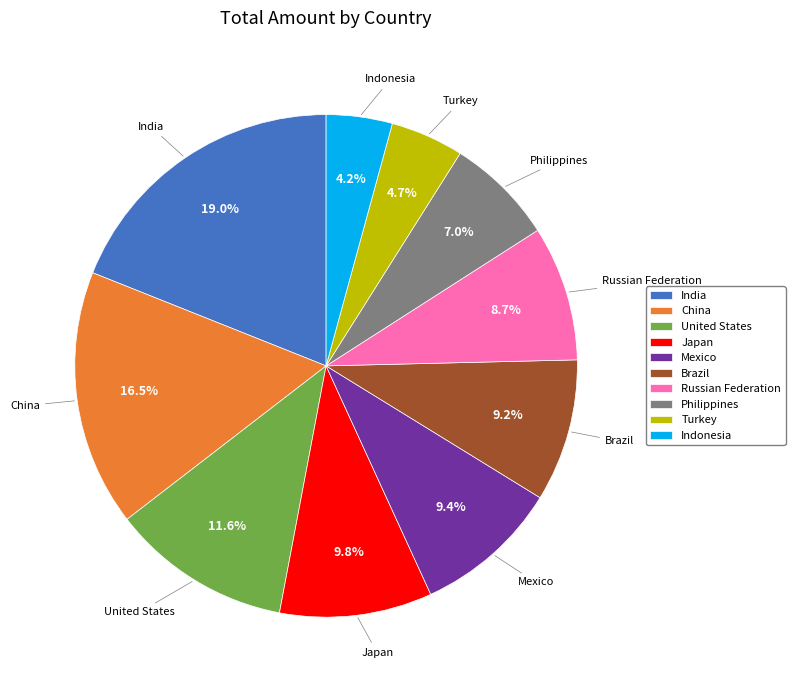

To the nearest percent, what is the combined percentage of Turkey and India?

24%